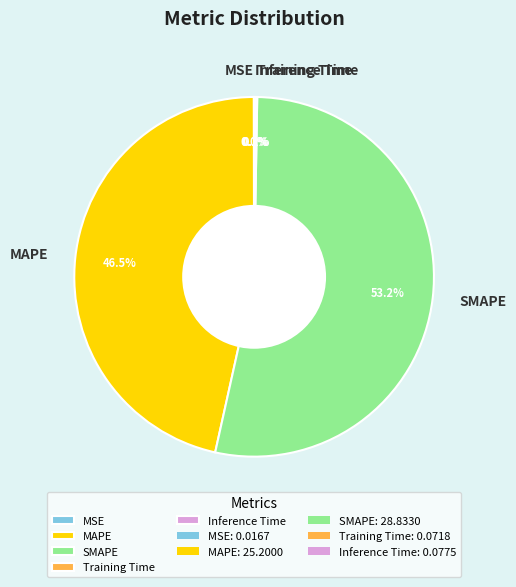

To the nearest percent, what percentage of the pie is SMAPE?

53%